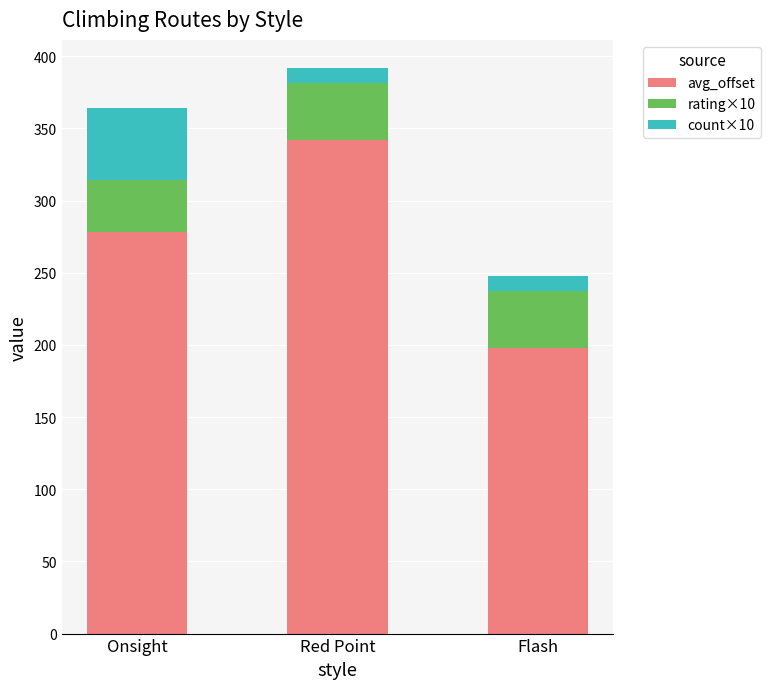

At which category is the sum across all series the highest?

Red Point